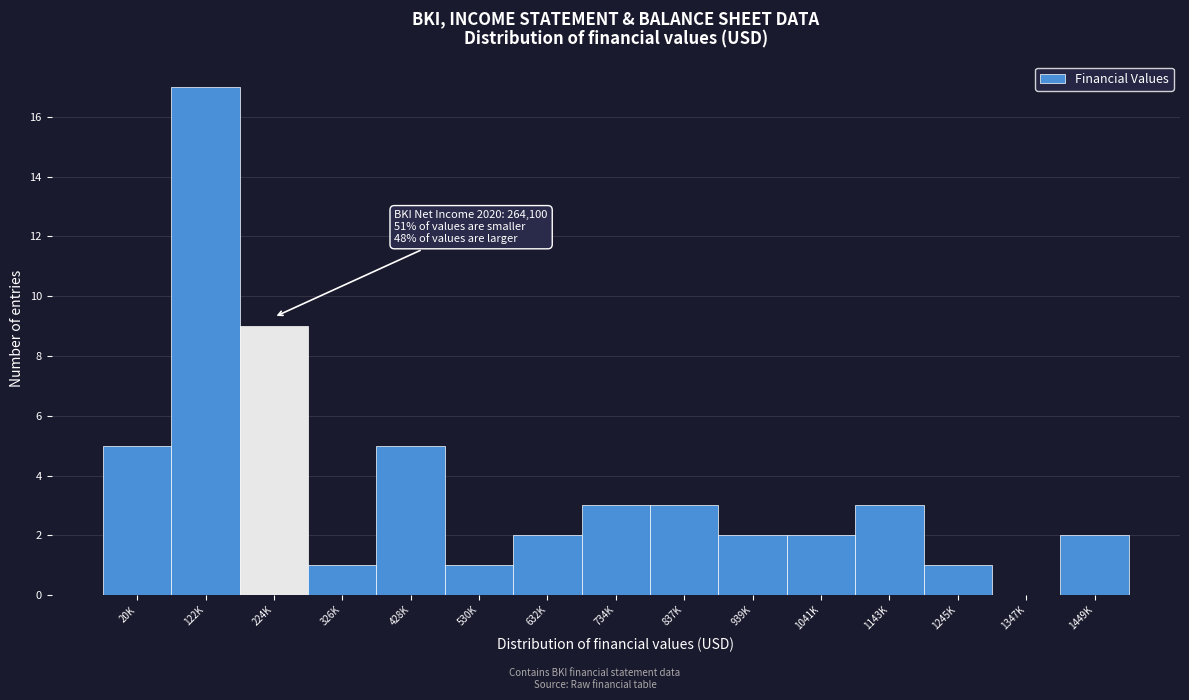

Reading left to right, what are all the values shown in this chart?

20K=5	122K=17	224K=9	326K=1	428K=5	530K=1	632K=2	734K=3	837K=3	939K=2	1041K=2	1143K=3	1245K=1	1347K=0	1449K=2